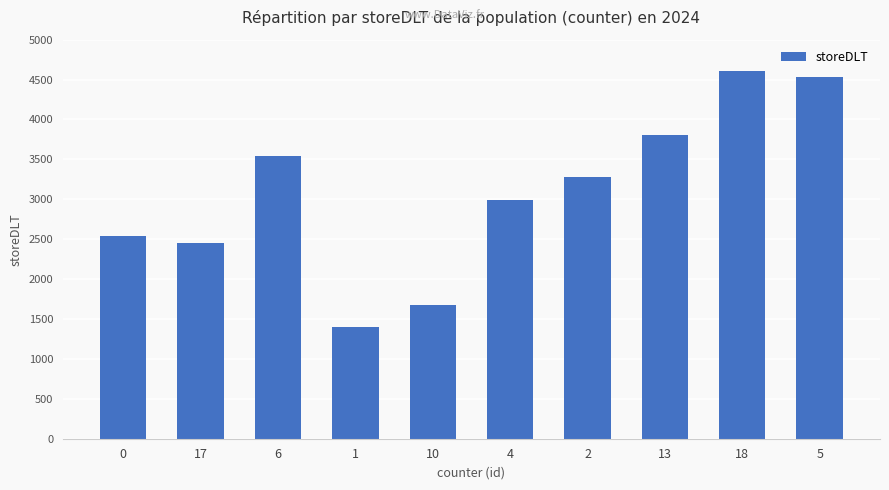

What is the change in value from 10 to 13?

+2136